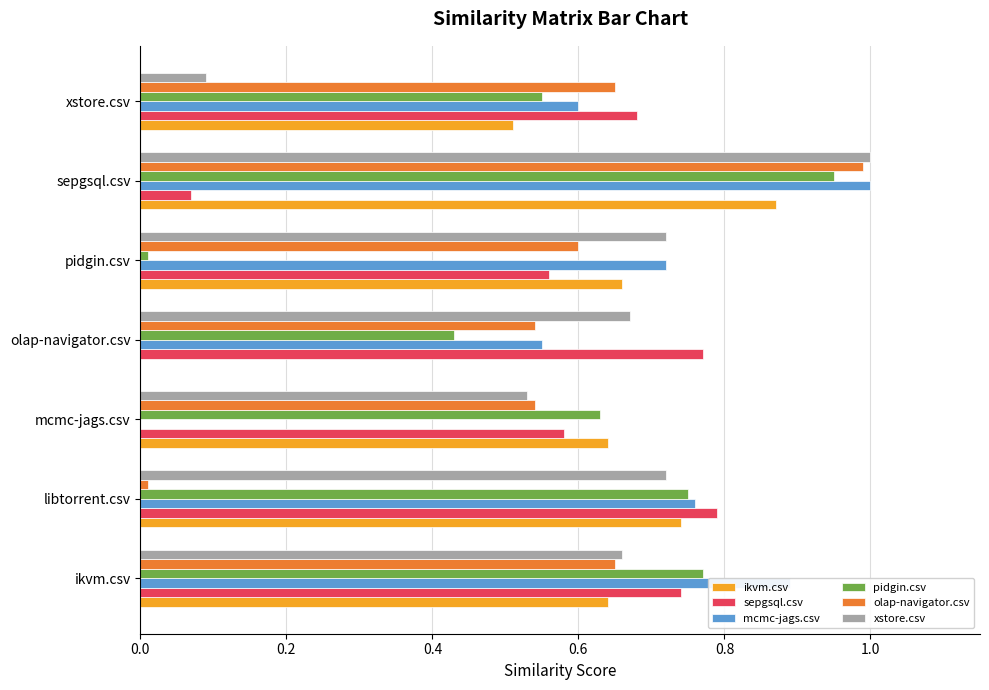

At which category does the chart reach its peak across all series?

sepgsql.csv